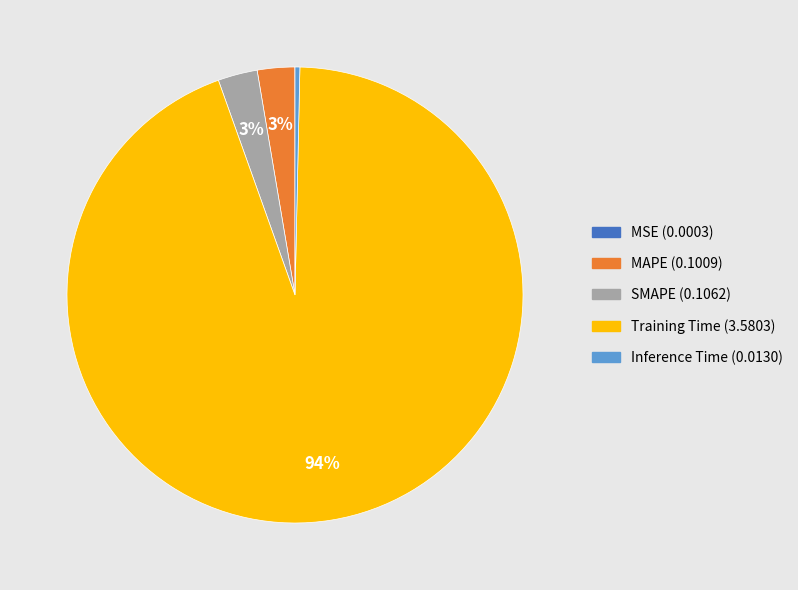

What percentage is the MAPE slice, to the nearest percent?

3%